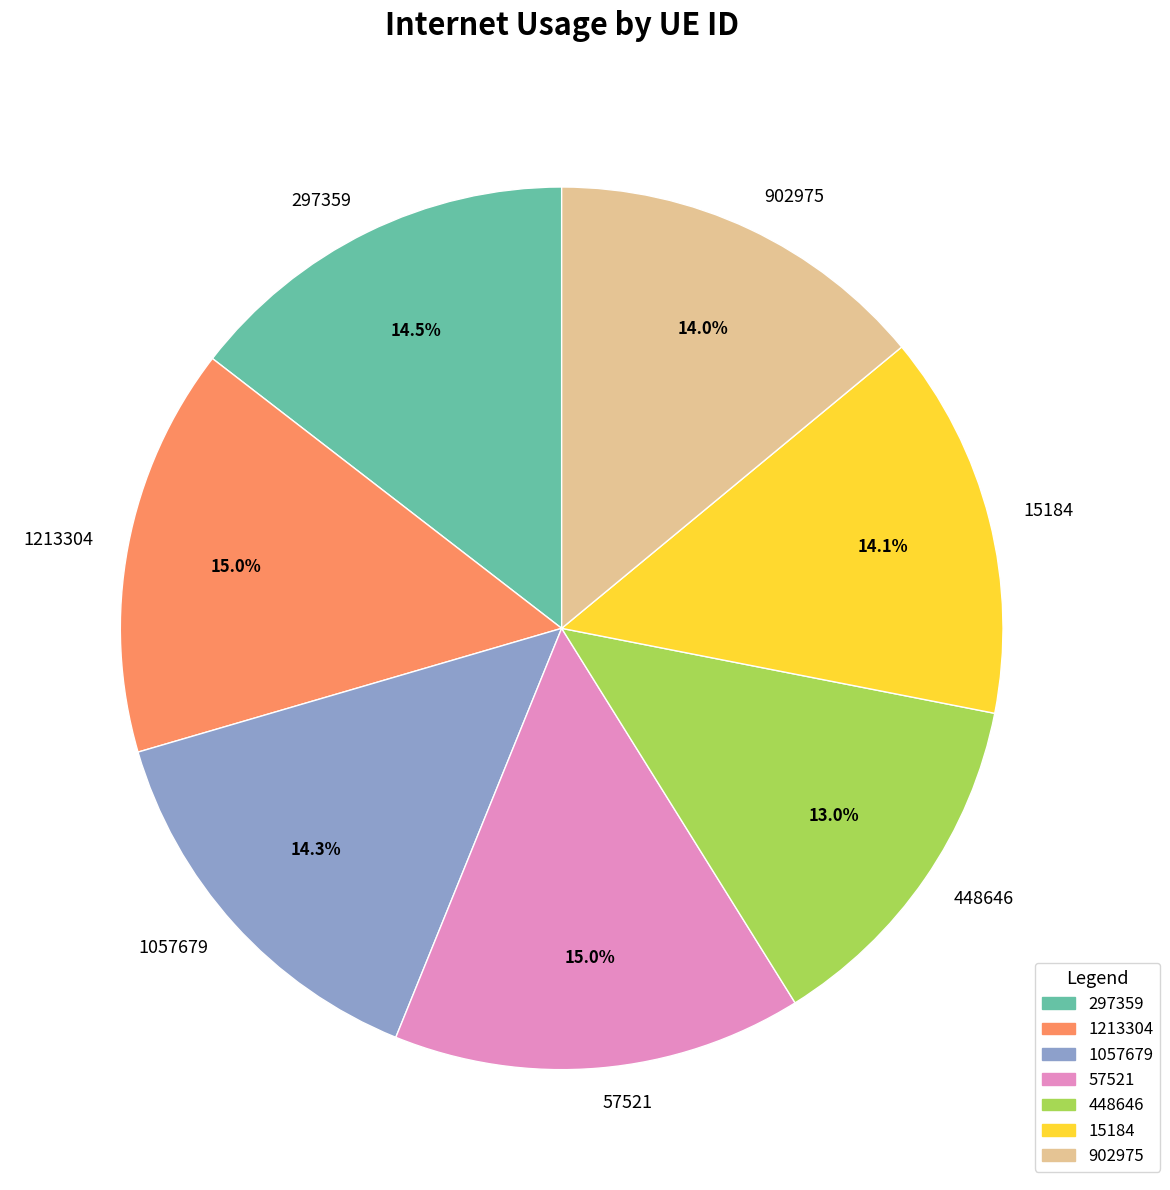

What percentage is the 15184 slice, to the nearest percent?

14%